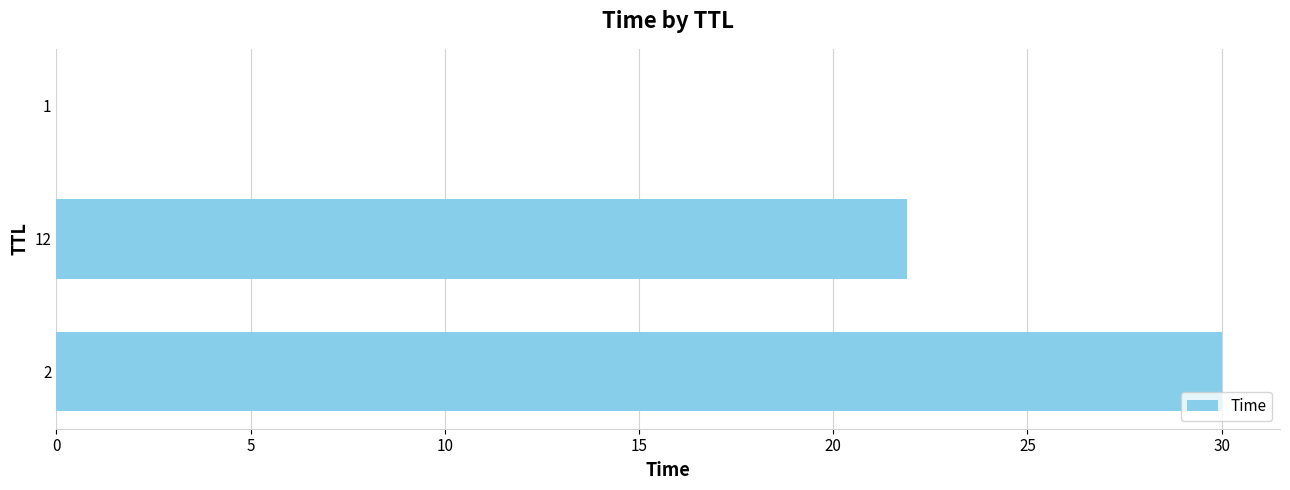

True or false: the data shows 8.6 at 2.

False